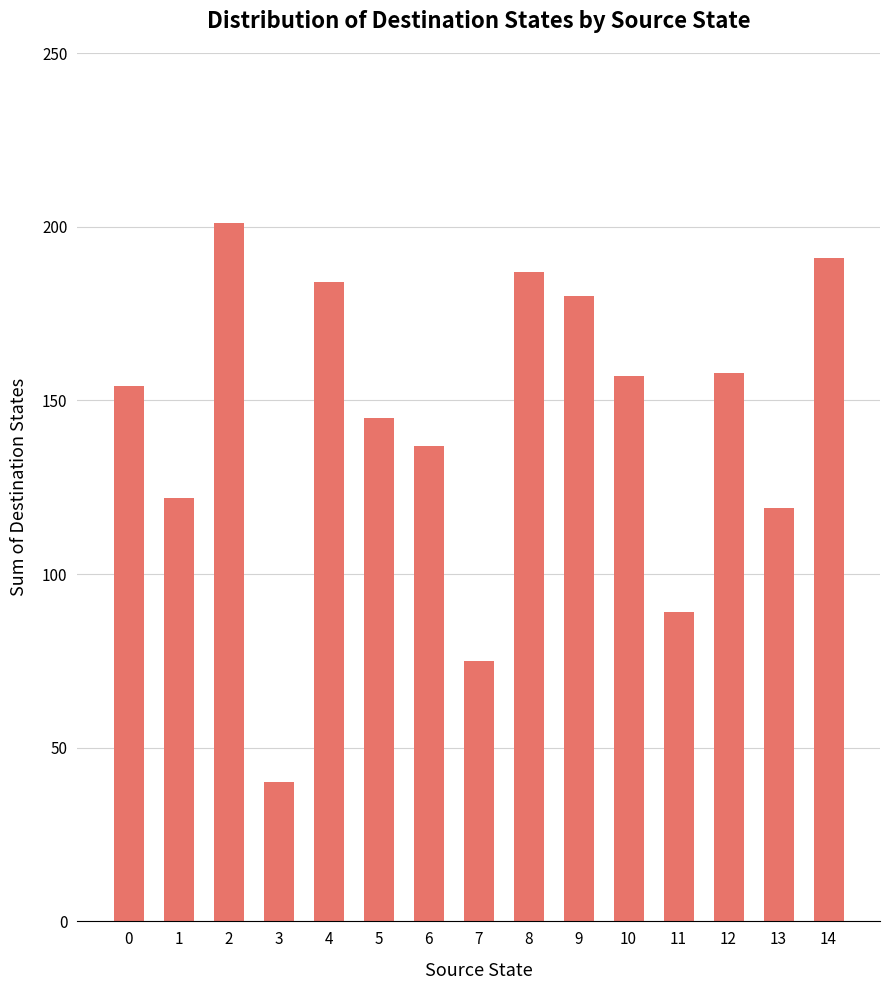

Reading right to left, what are all the values shown in this chart?

191	119	158	89	157	180	187	75	137	145	184	40	201	122	154